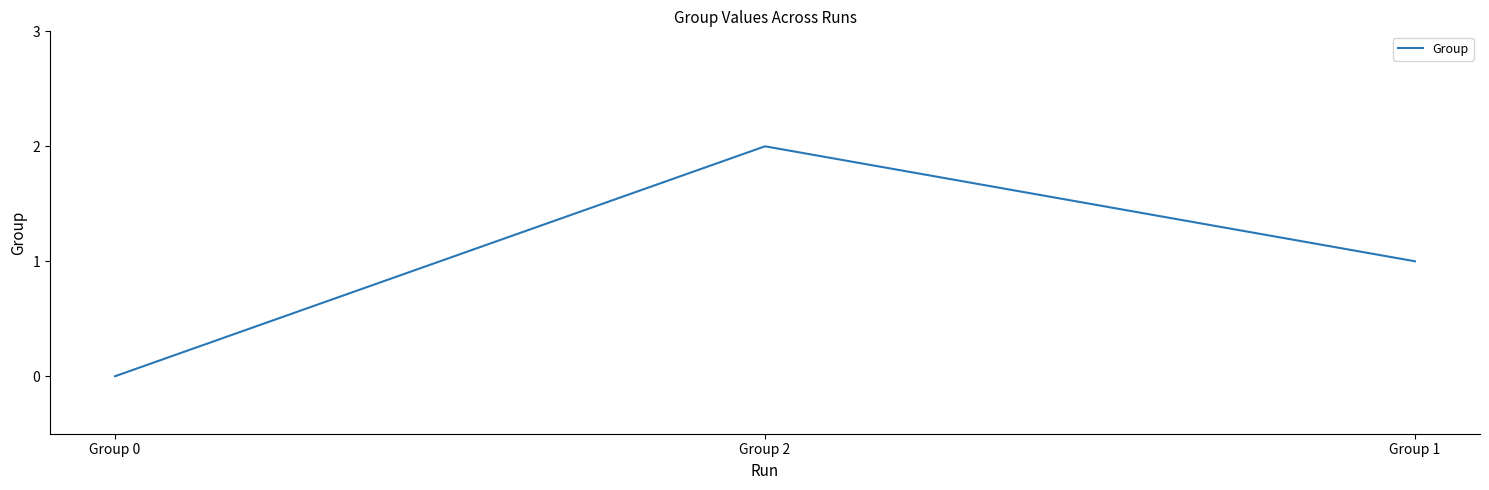

Which has a higher value, Group 2 or Group 1?

Group 2